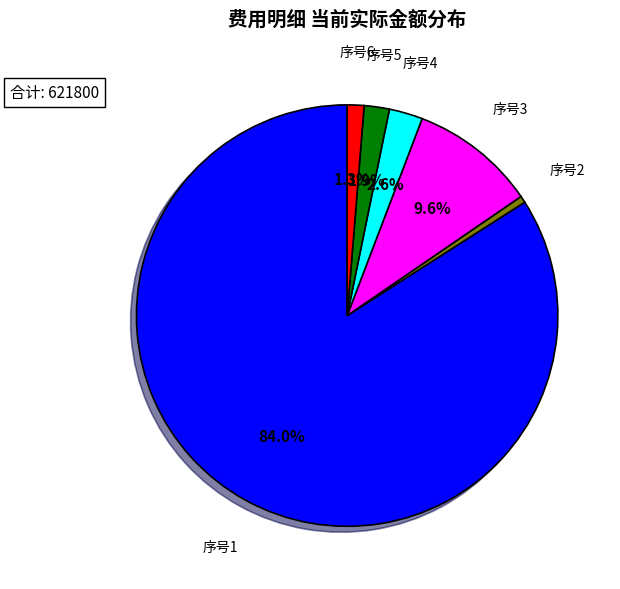

Does any single category account for the majority?

Yes